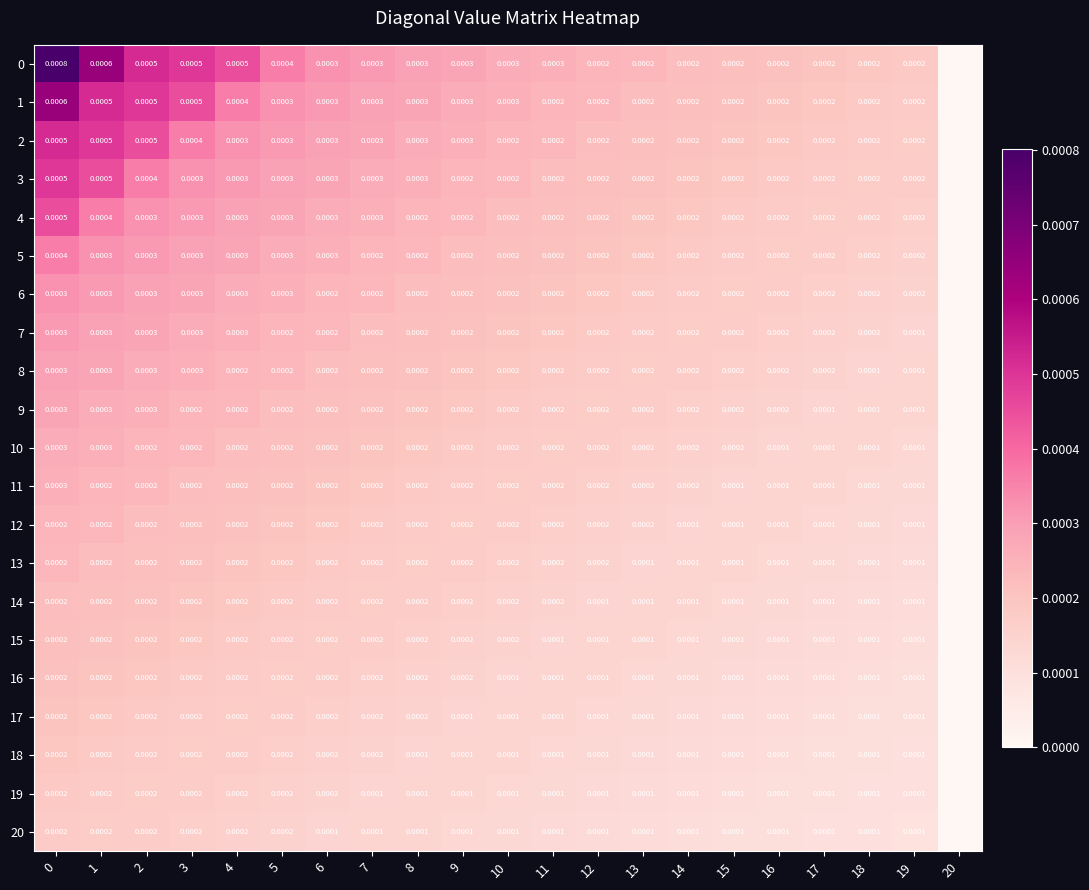

At how many categories does at least one series exceed 0?

20